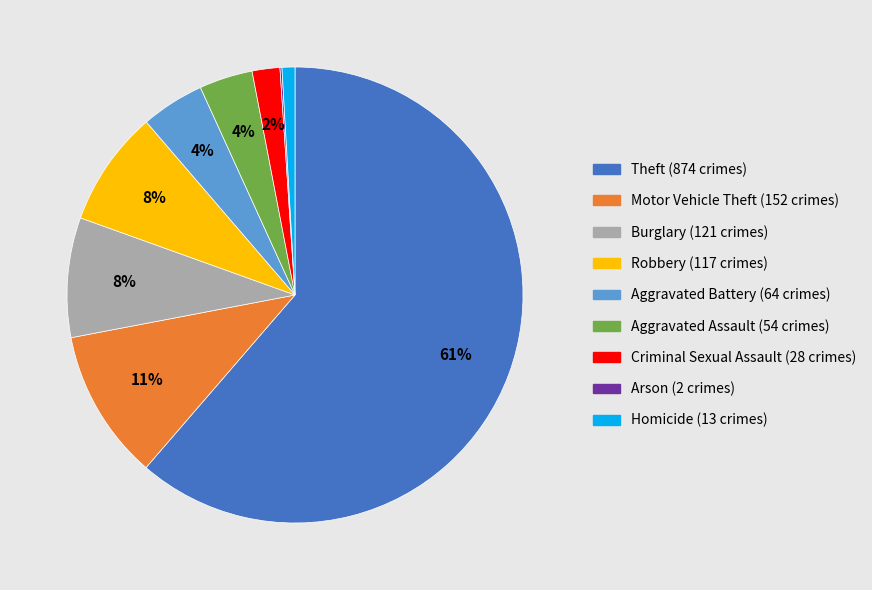

To the nearest percent, what portion does Homicide represent?

1%